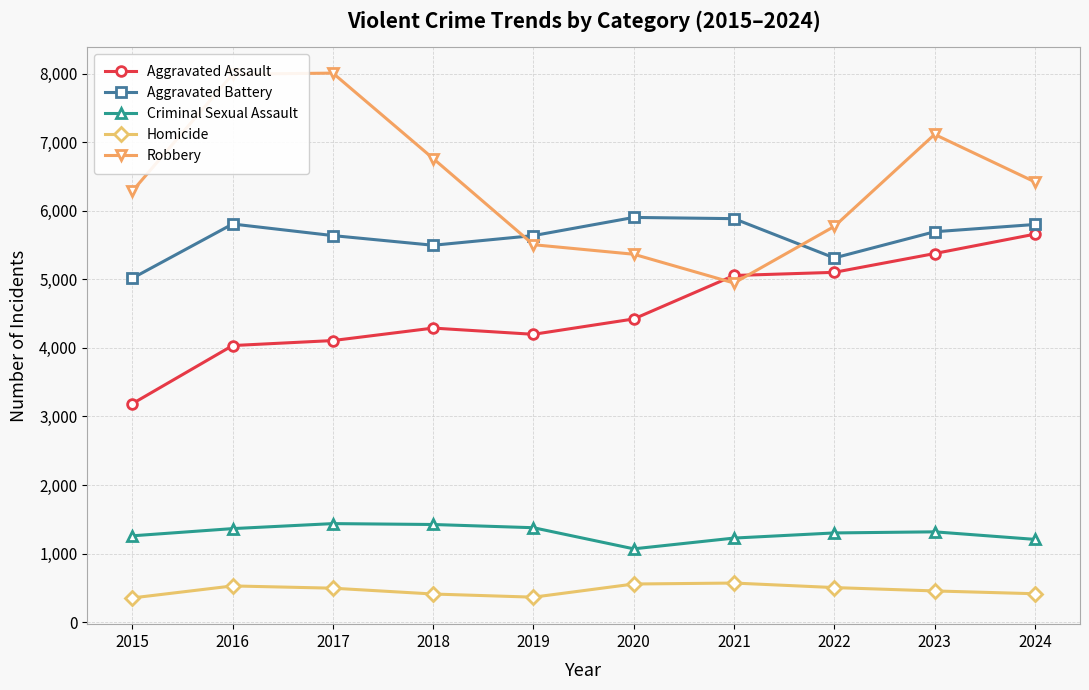

What is the value of the Criminal Sexual Assault point at the 8th from the left?

1301